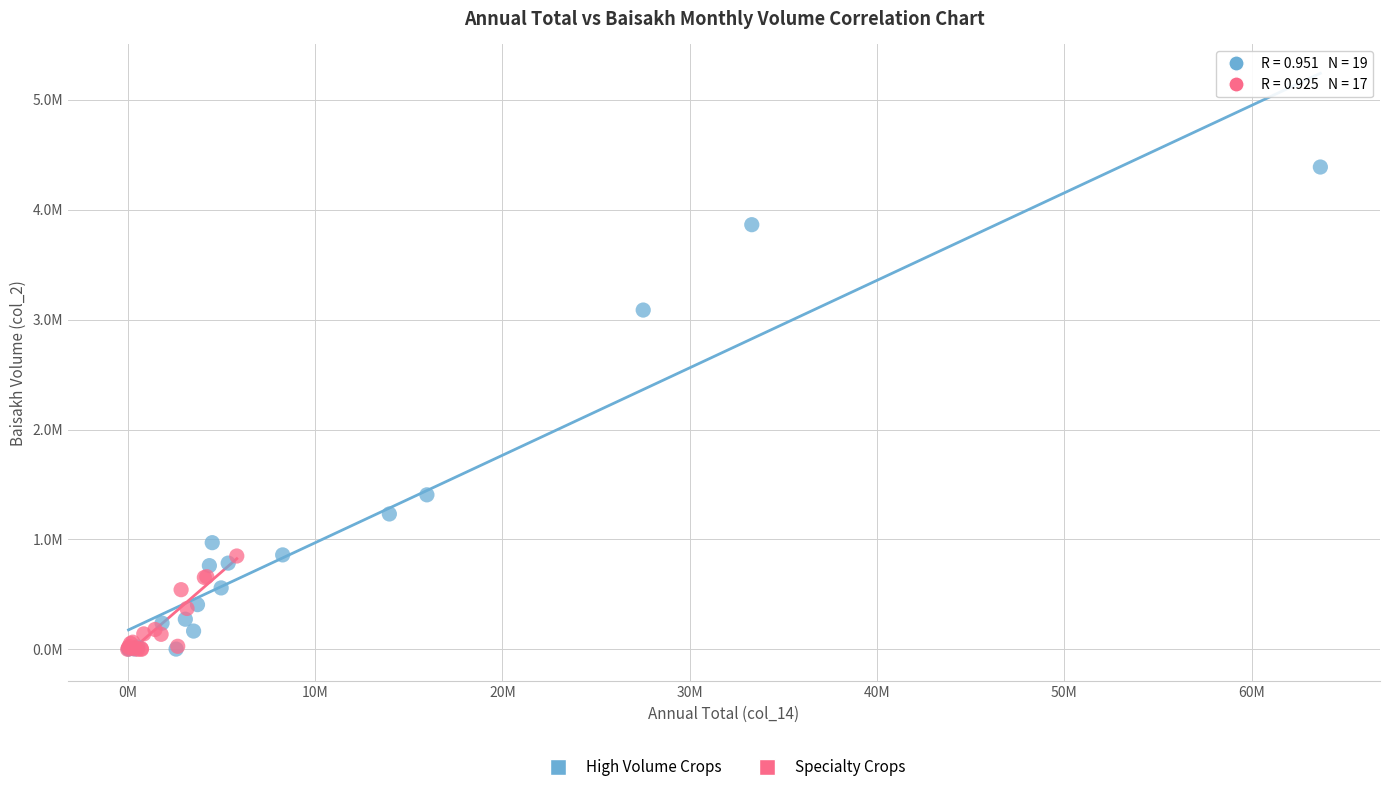

Which series has the widest spread of Y values?

High Volume Crops